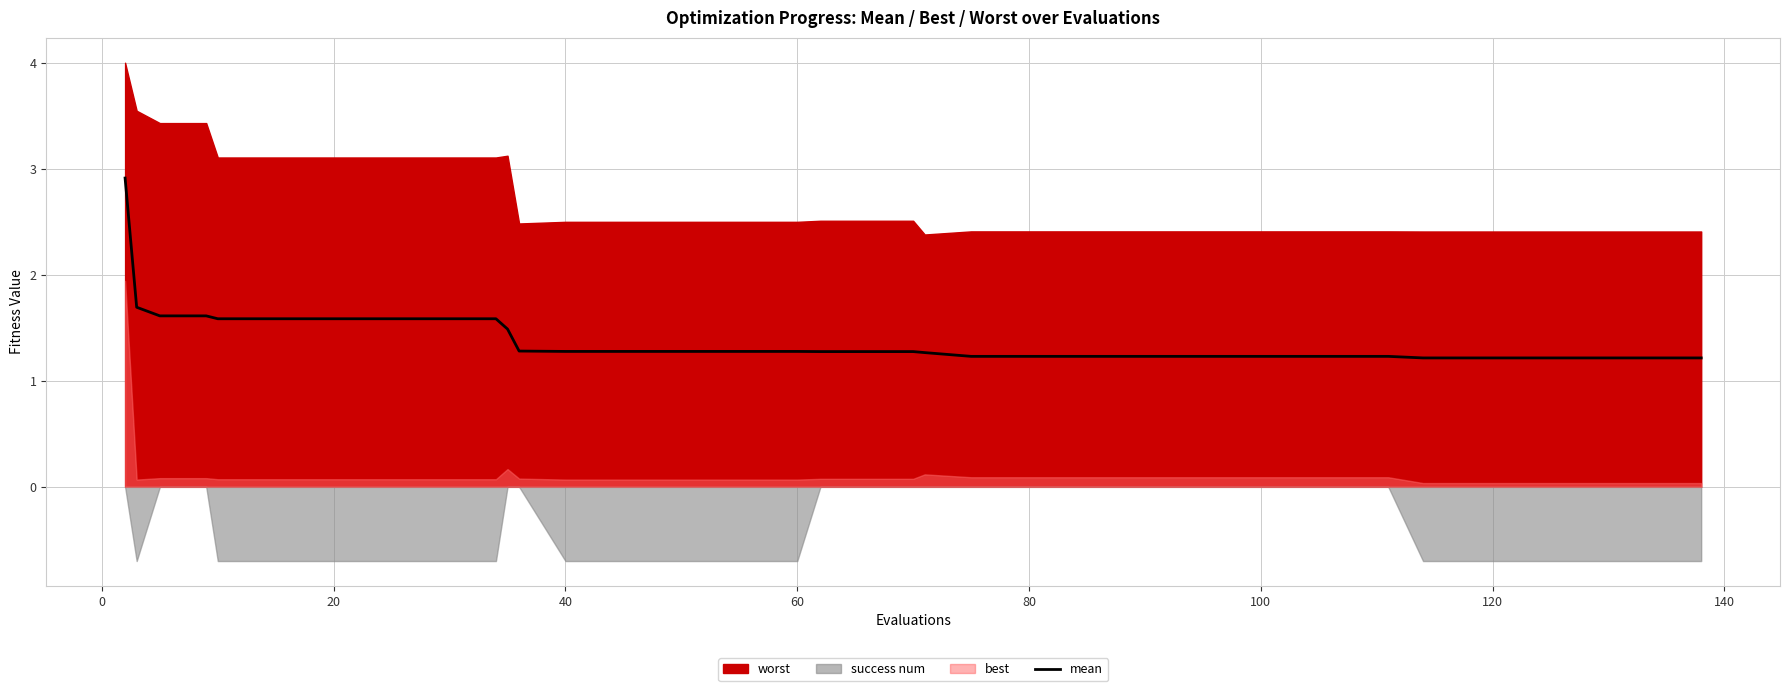

What is the lowest value of the mean series?

1.2